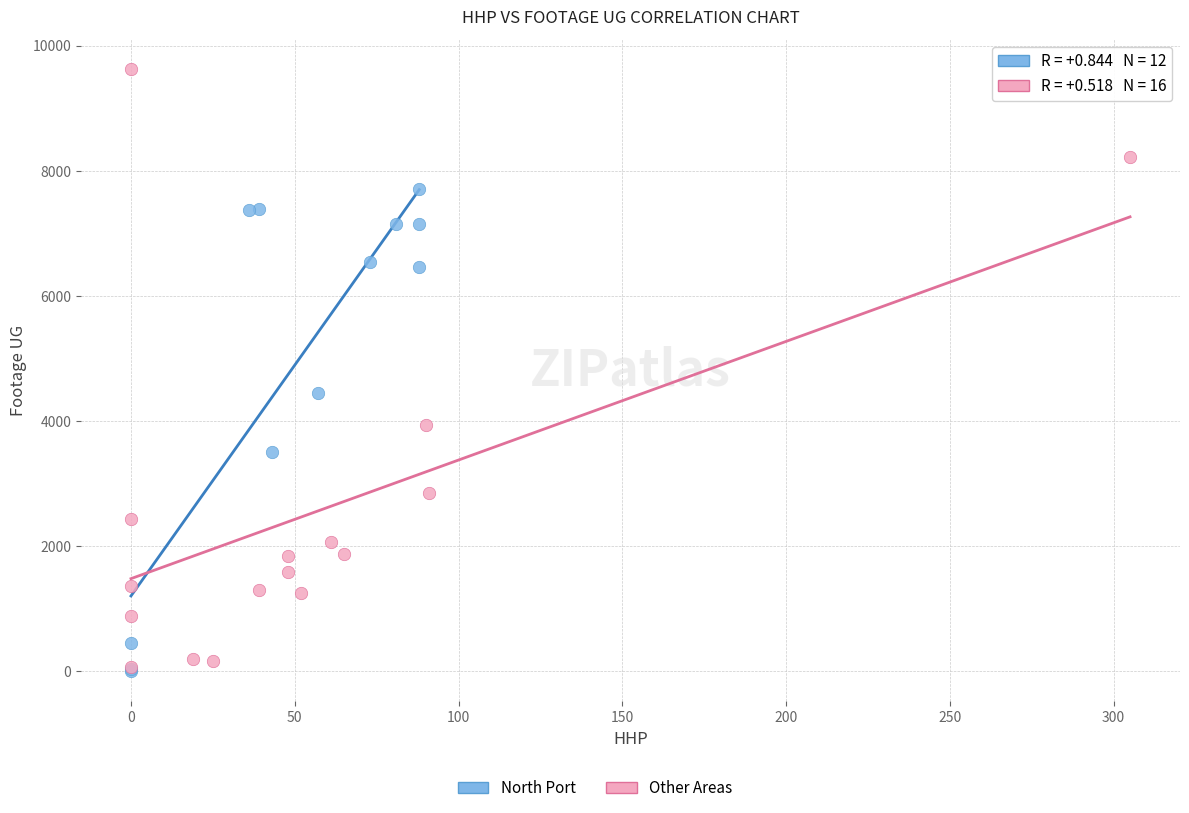

Which series has the largest Y range (max minus min)?

Other Areas